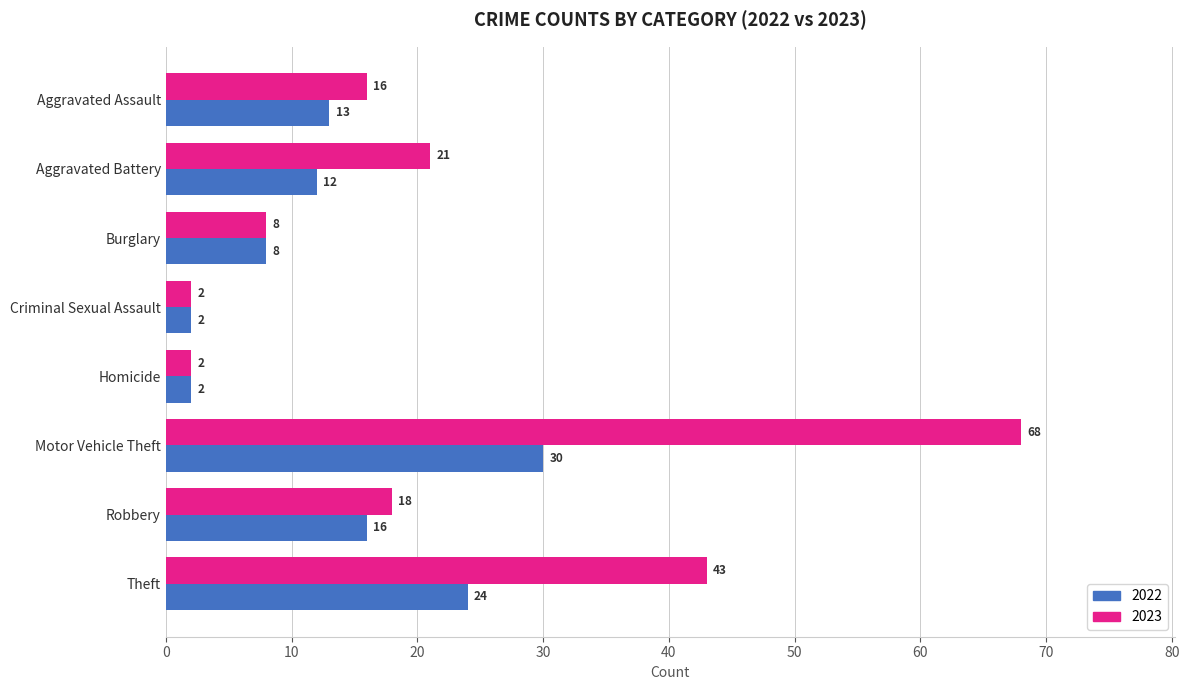

Rank the series by their average value, from highest to lowest.

2023, 2022